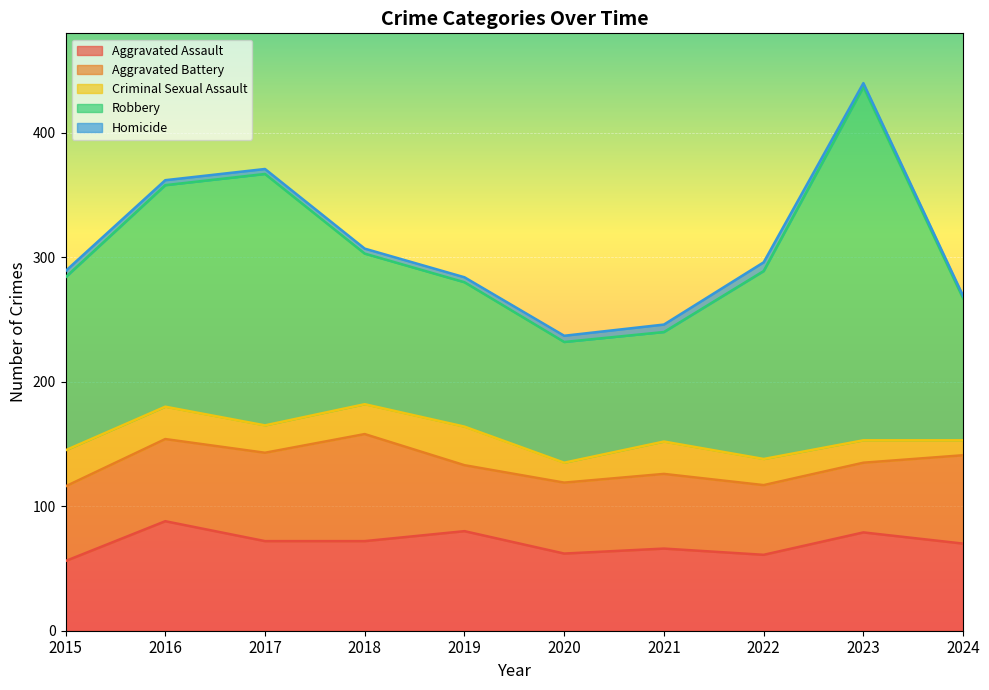

At how many categories does at least one series exceed 191?

2